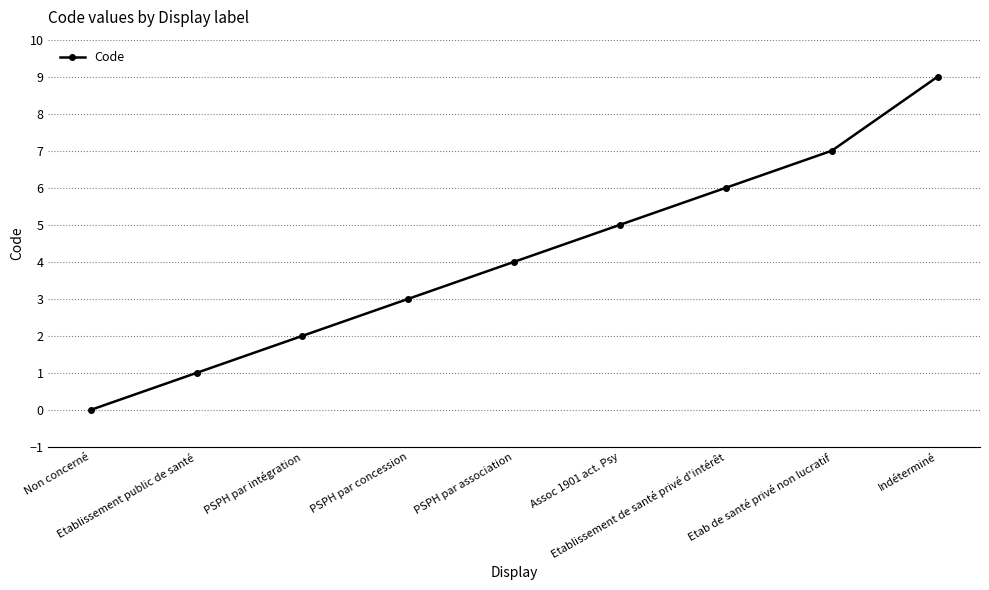

What is the sum of the values at Etablissement de santé privé d'intérêt and Non concerné?

6